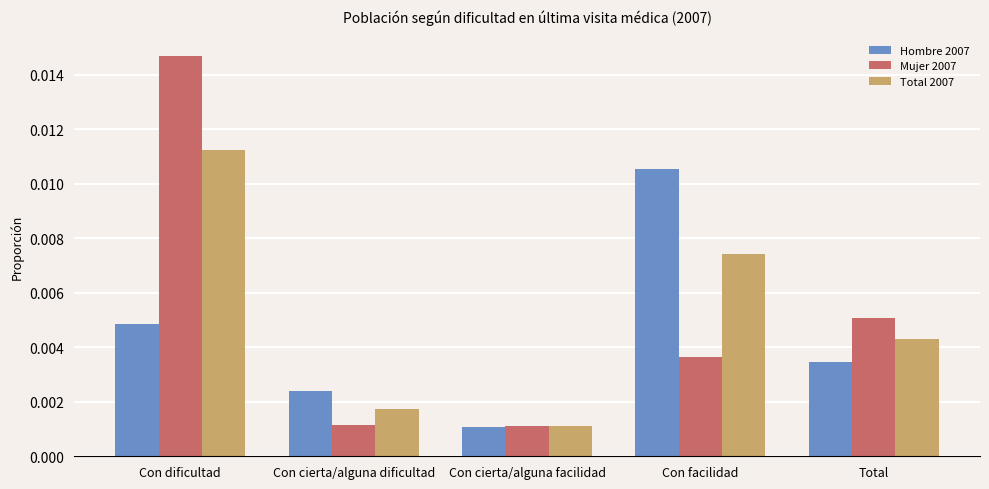

How many Hombre 2007 values are between 0 and 1?

5